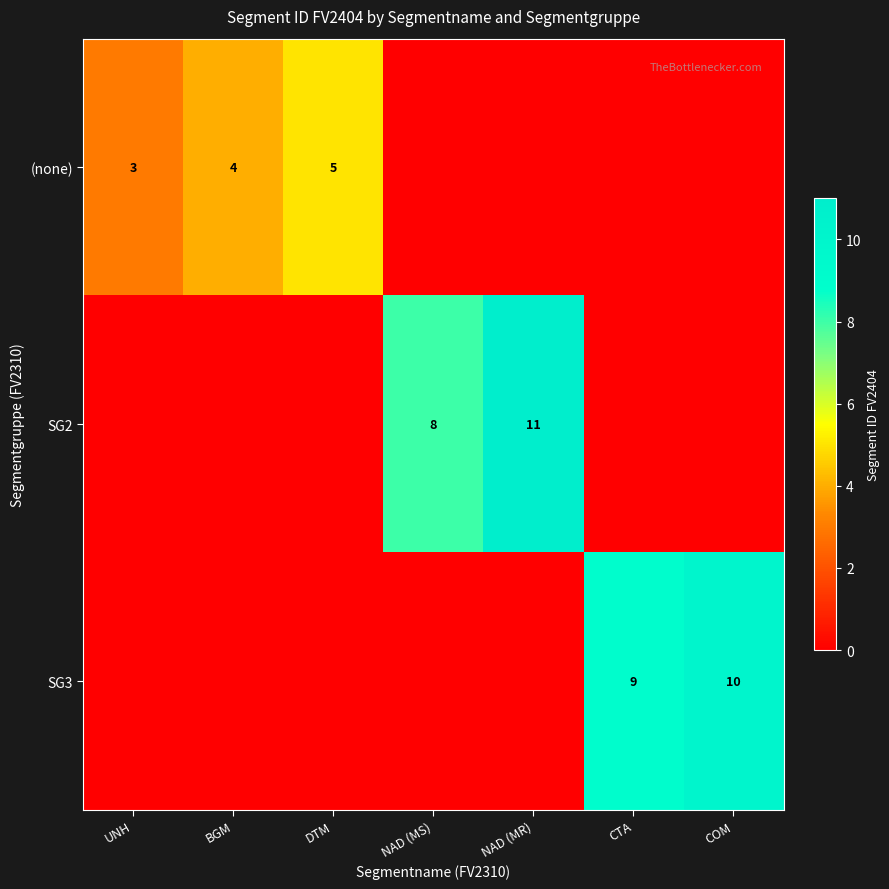

True or false: (none) has a value of 5 at DTM.

True